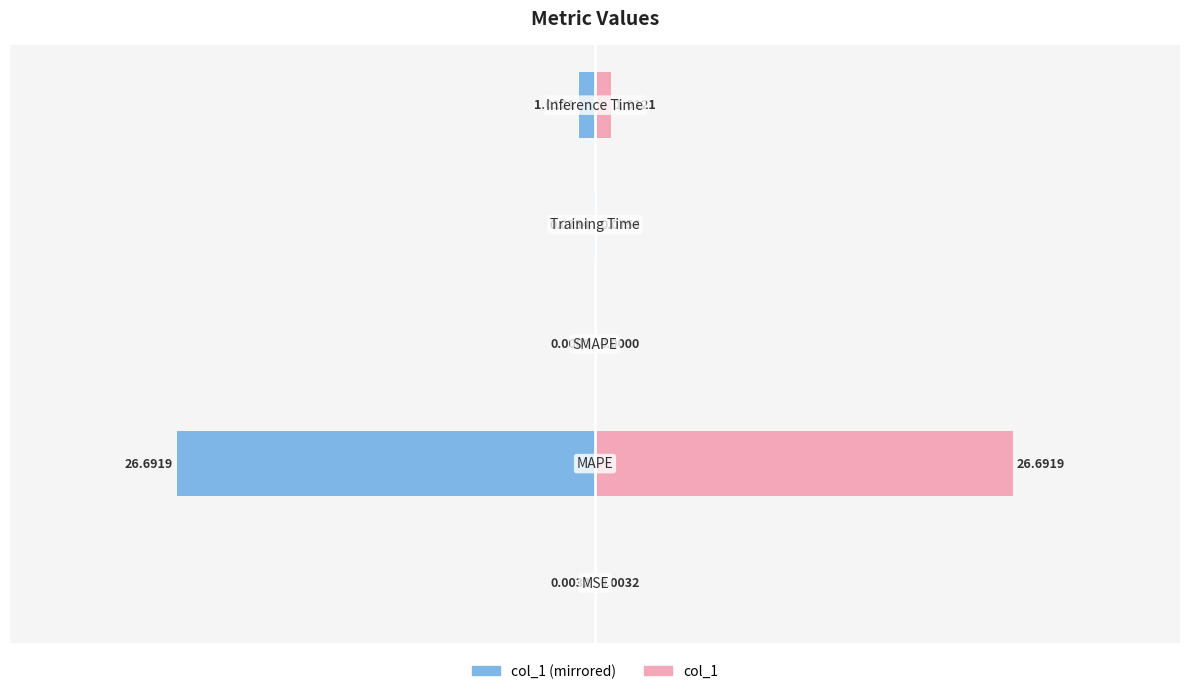

Rank the series at −30 from lowest to highest value.

col_1 (left), col_1 (right)